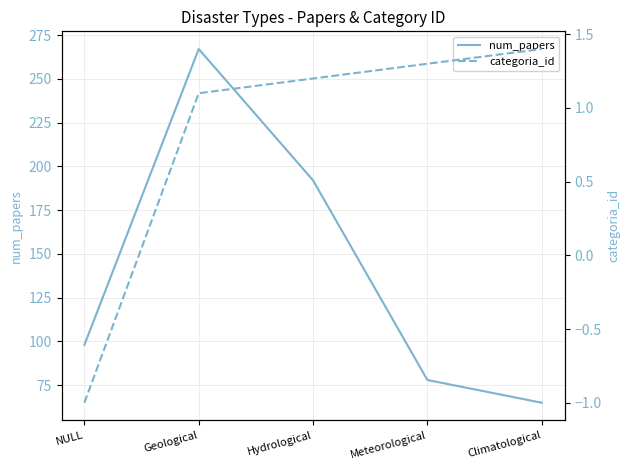

The num_papers series shows 65.0 at Climatological. True or false?

True